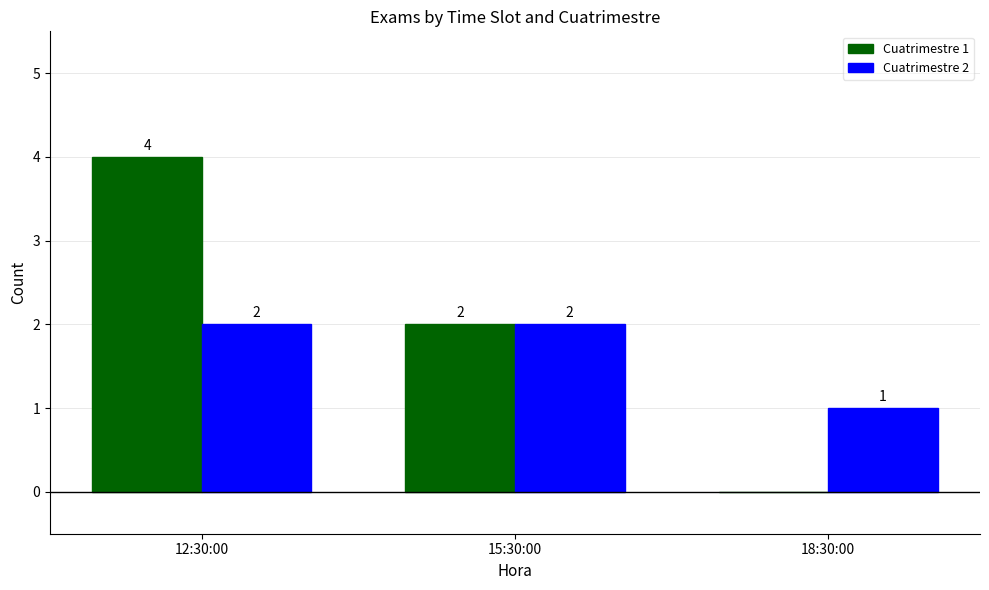

Which series has the largest range (max minus min)?

Cuatrimestre 1